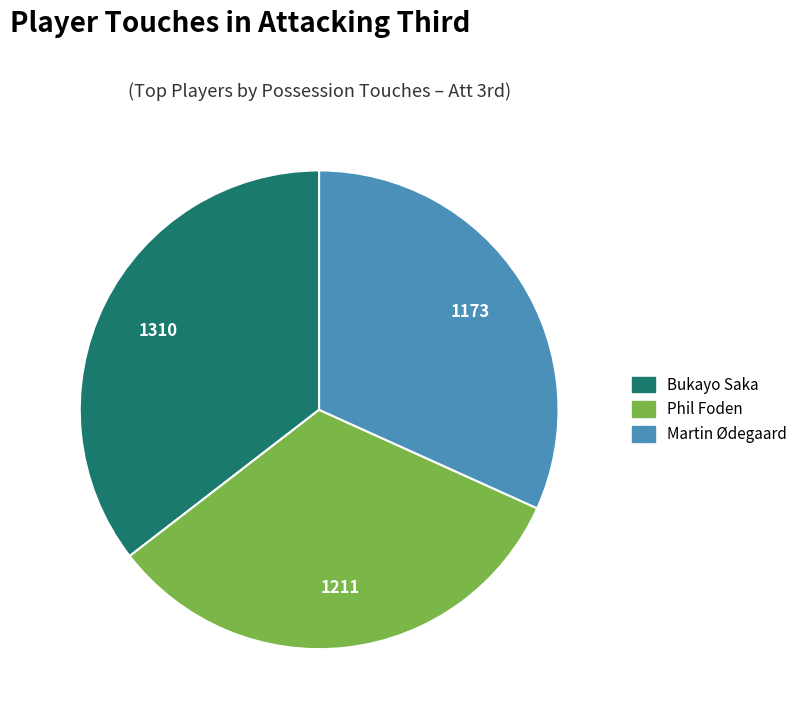

The Phil Foden slice represents 25% of the pie. True or false?

False